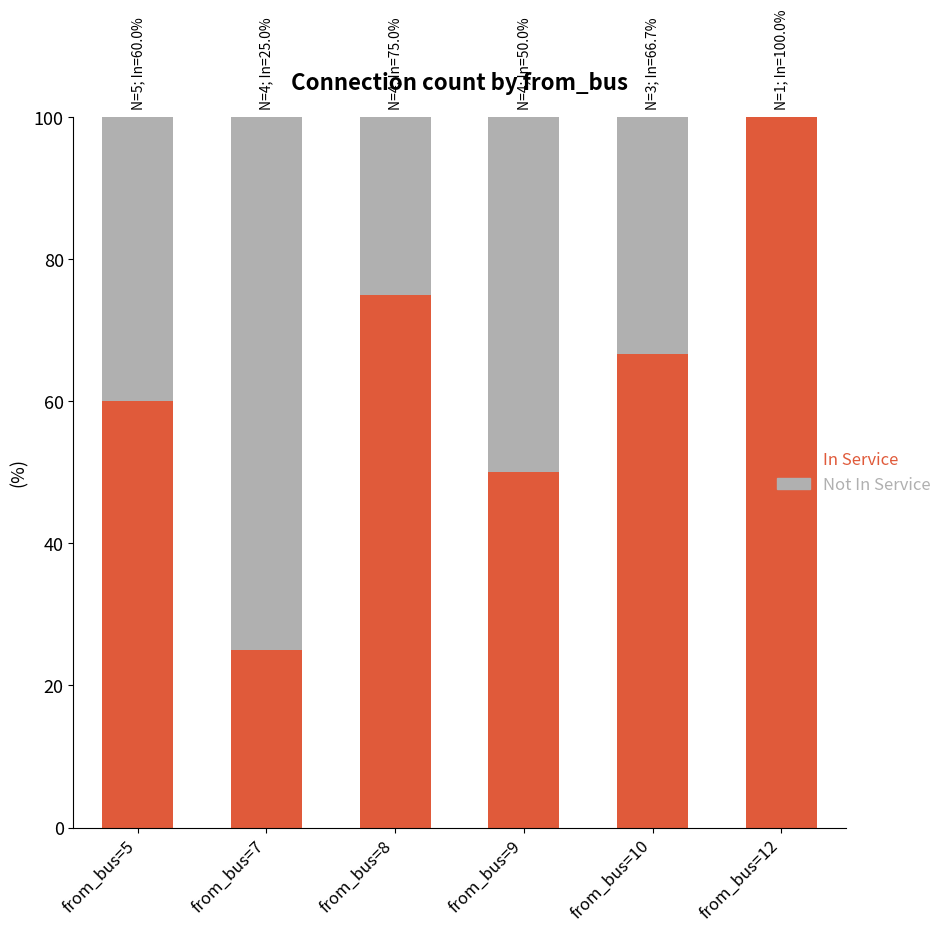

Are the bars grouped side by side (vs. stacked)?

No